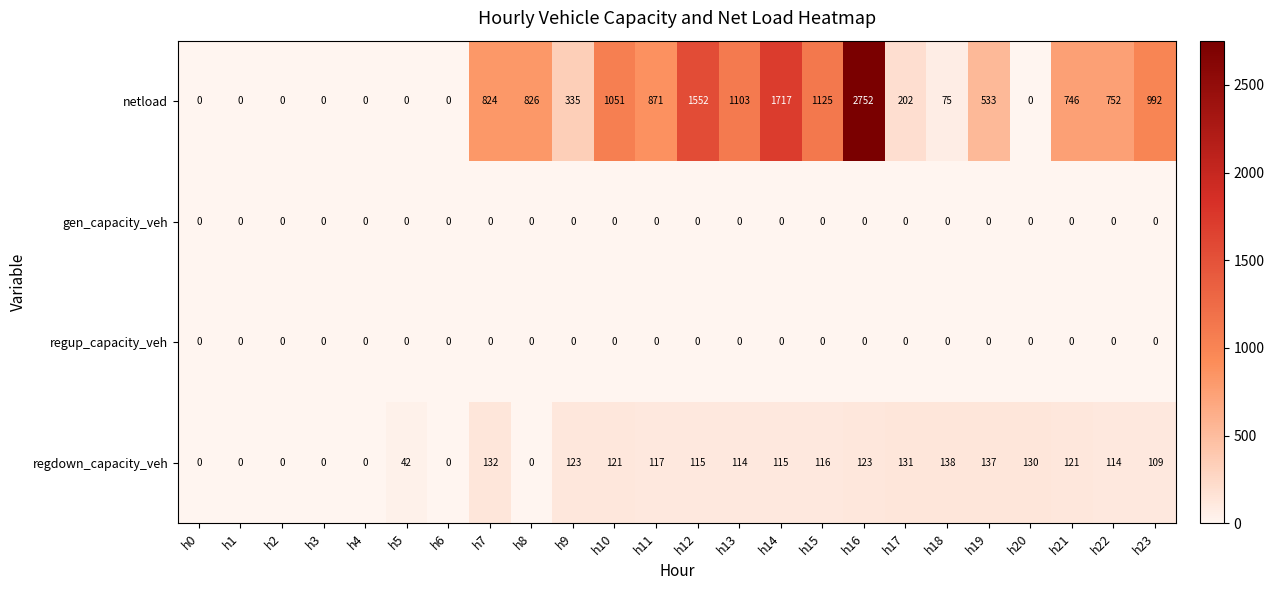

At which label does regdown_capacity_veh first exceed 115?

h7